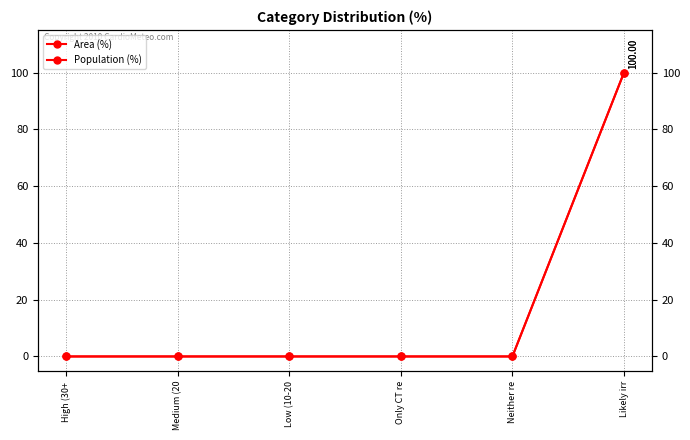

At how many categories does at least one series exceed 0?

1